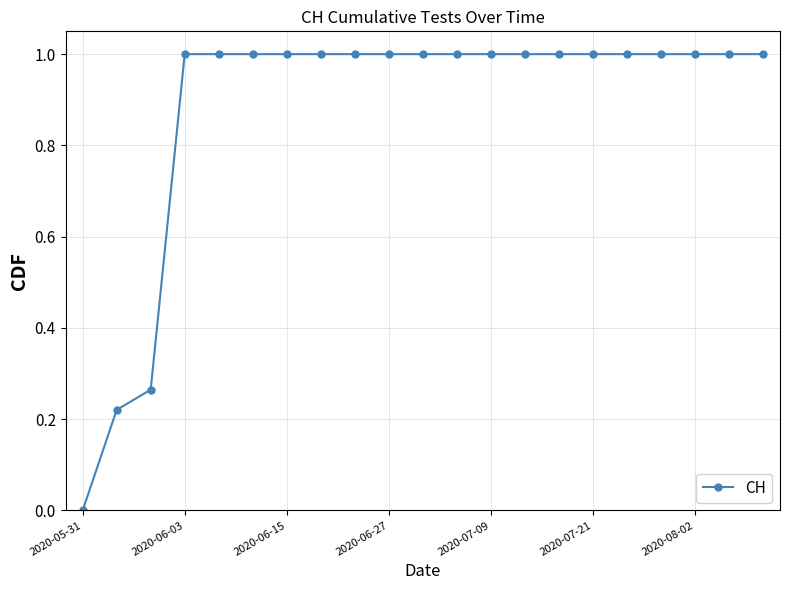

What is the value of the 16th point from the left?

1.0